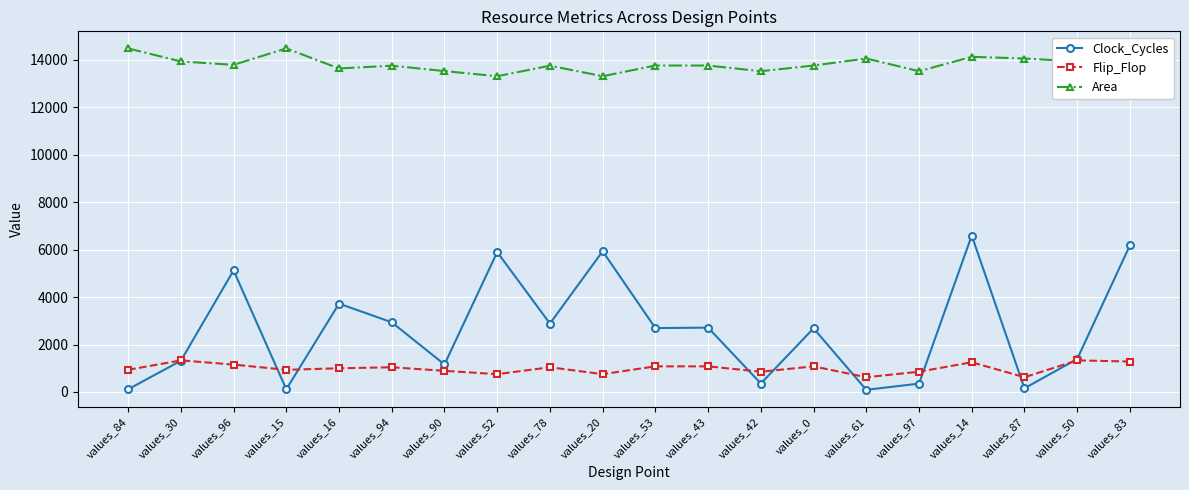

The Clock_Cycles series shows 1389 at values_50. True or false?

True